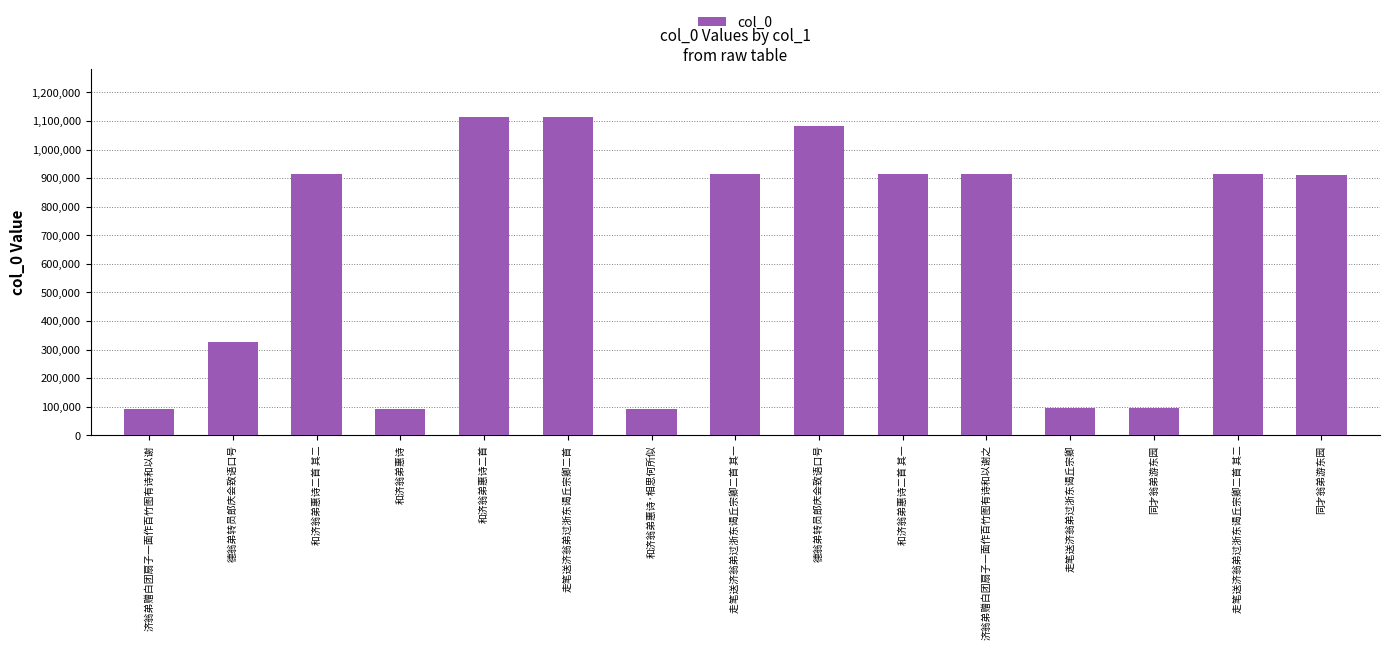

How many values are below 912722?

7